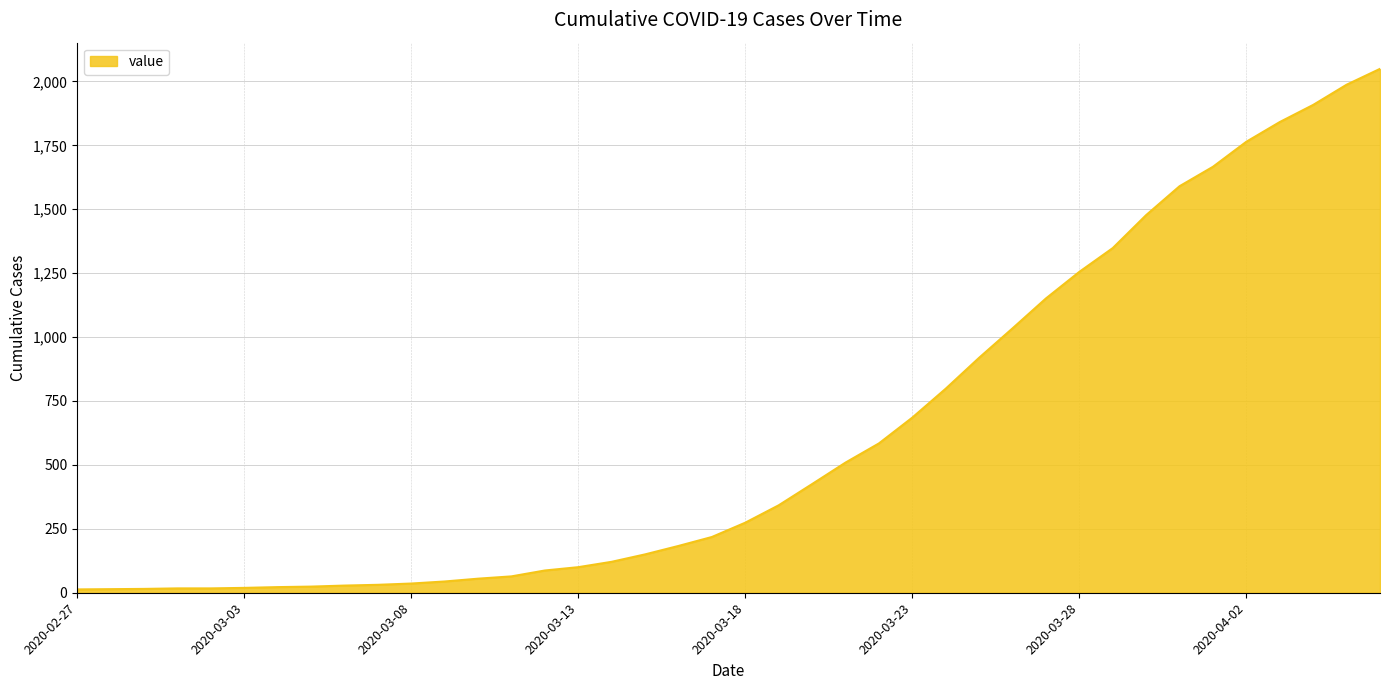

What is the maximum value shown in the chart?

2049